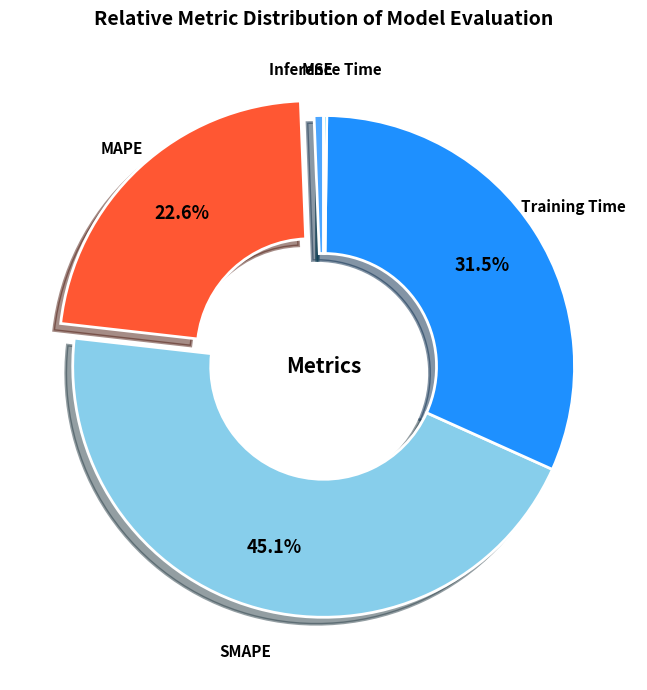

Does any single category account for the majority?

No